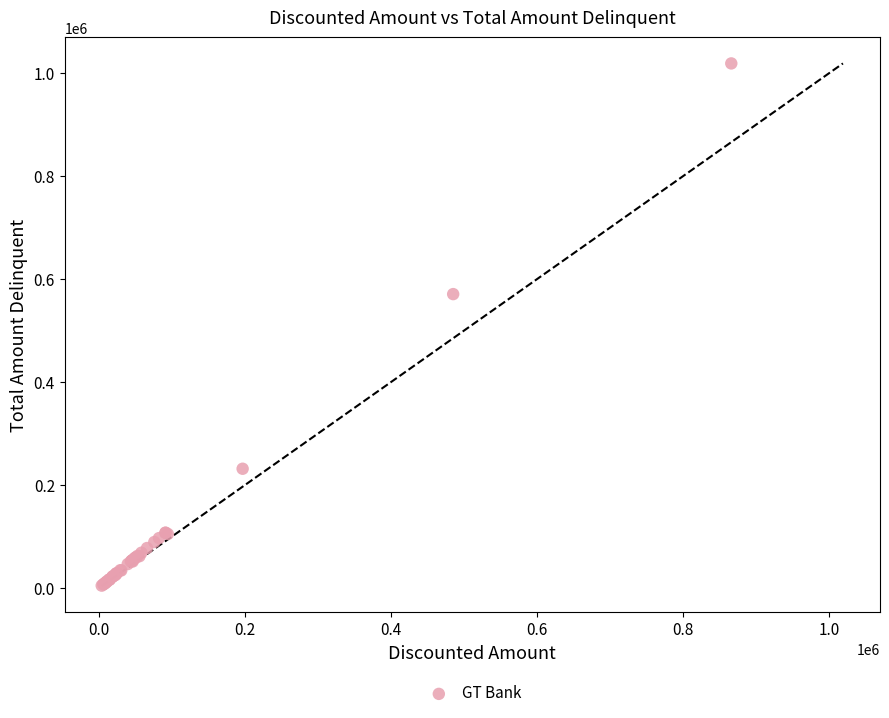

What Y value in the scatter plot is closest to 511957?

571008.3